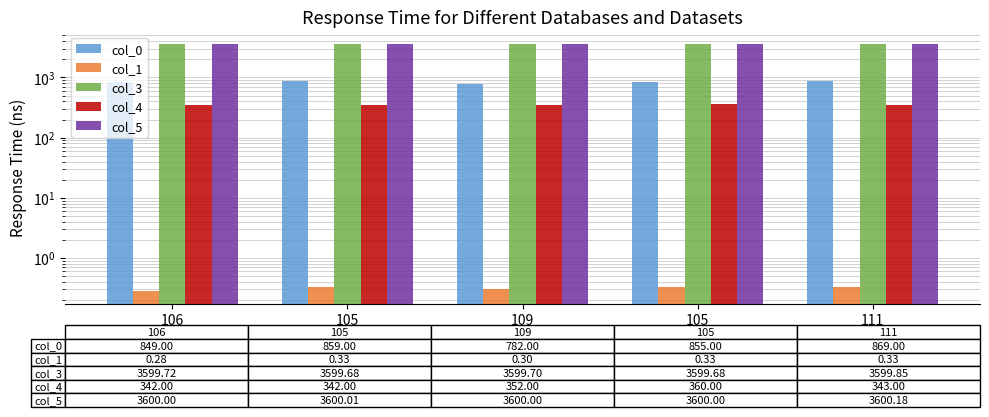

What is the label of the 1st bar from the right?

111